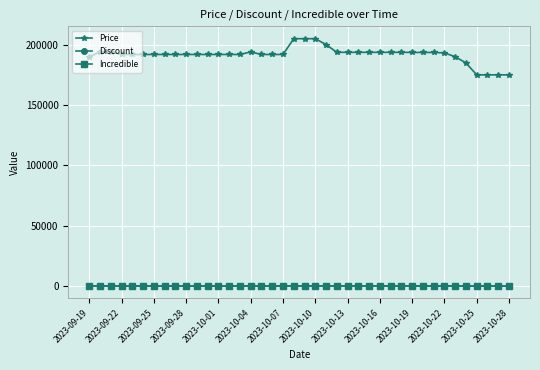

Which series has the largest total across all categories?

Price